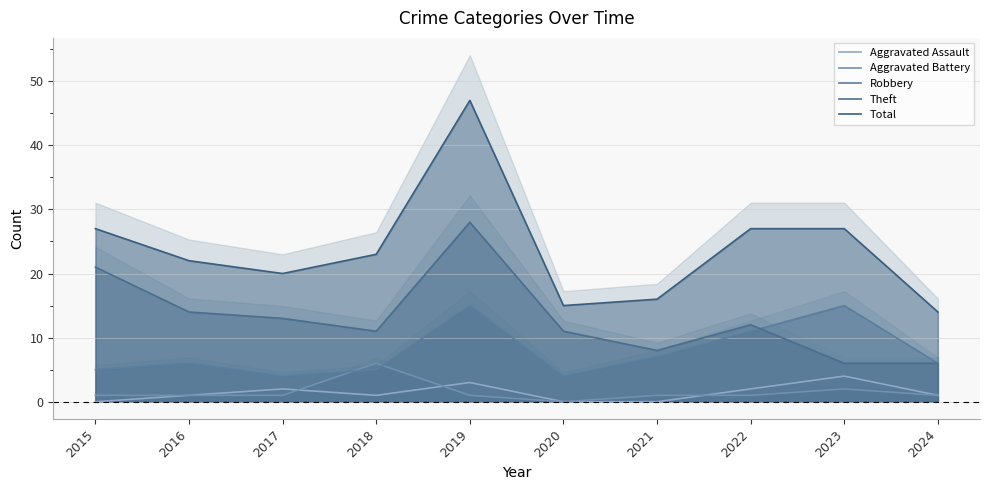

What is the sum of all Total values?

238